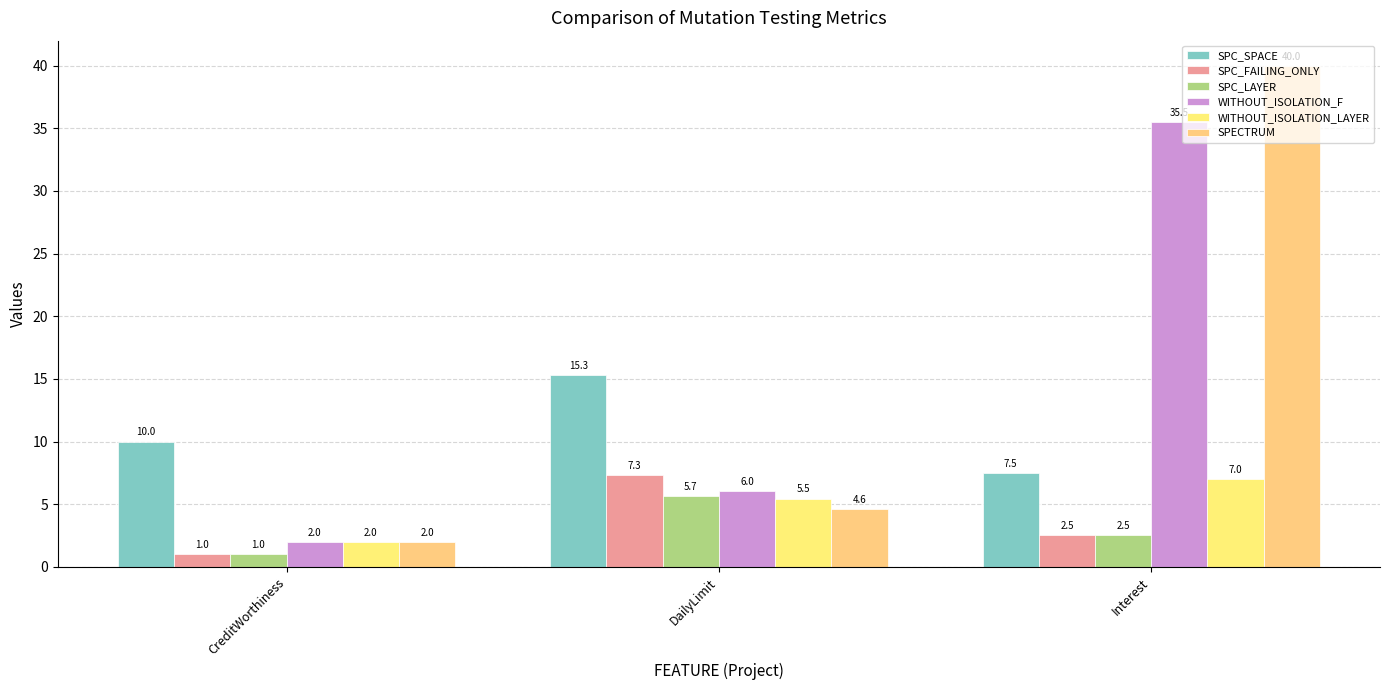

At which label does SPC_LAYER reach its minimum?

CreditWorthiness